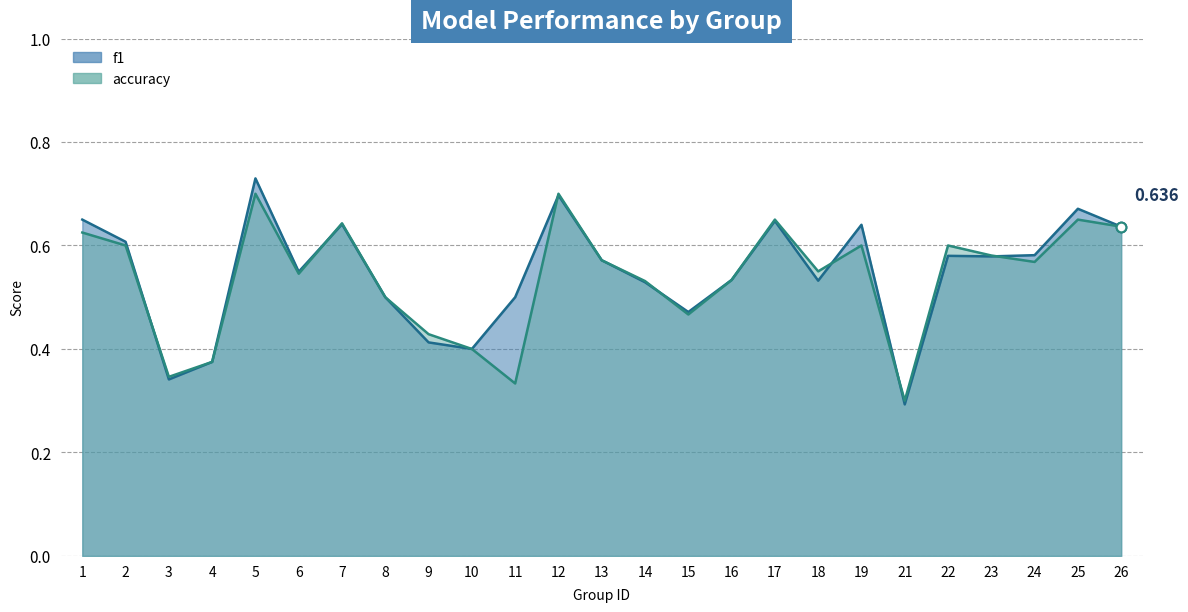

Which category has the highest value in the f1 series?

5